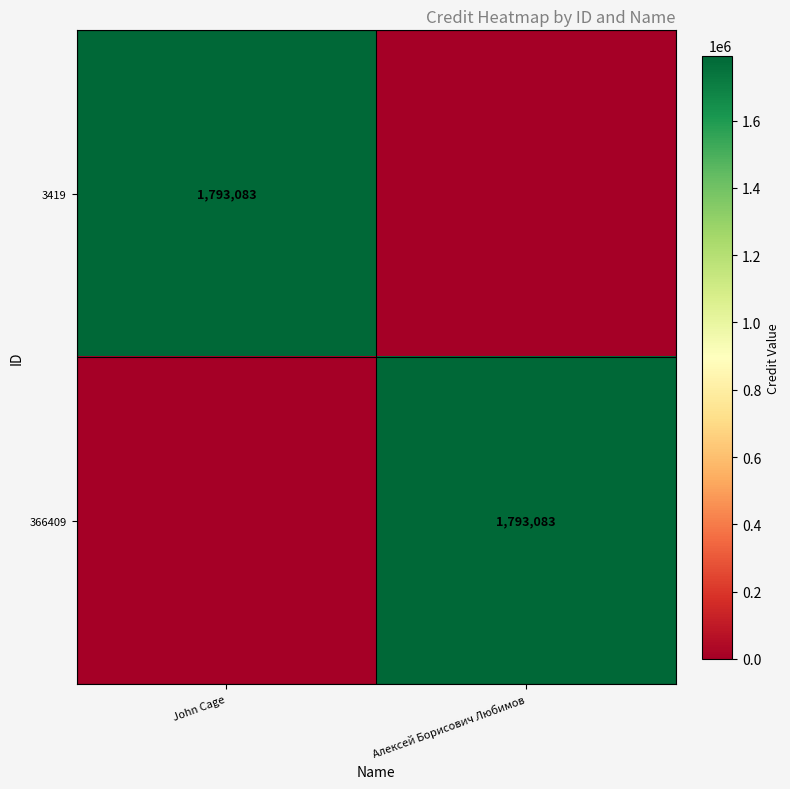

What is the total value across all series at Алексей Борисович Любимов?

1793083